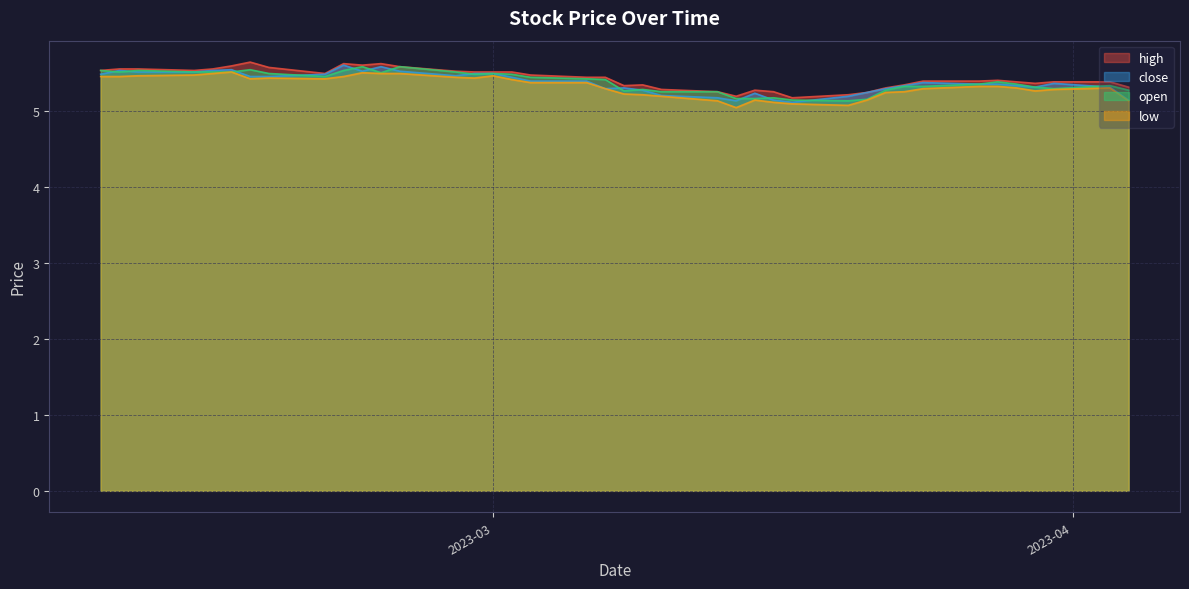

What is the difference between the maximum and minimum values in the close series?

0.5